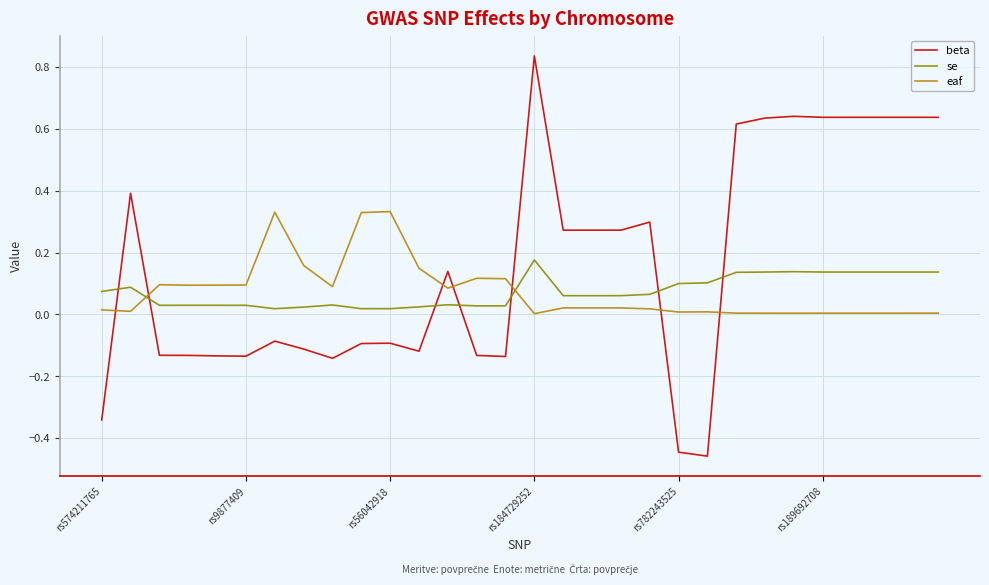

How many times do eaf and se cross each other?

2